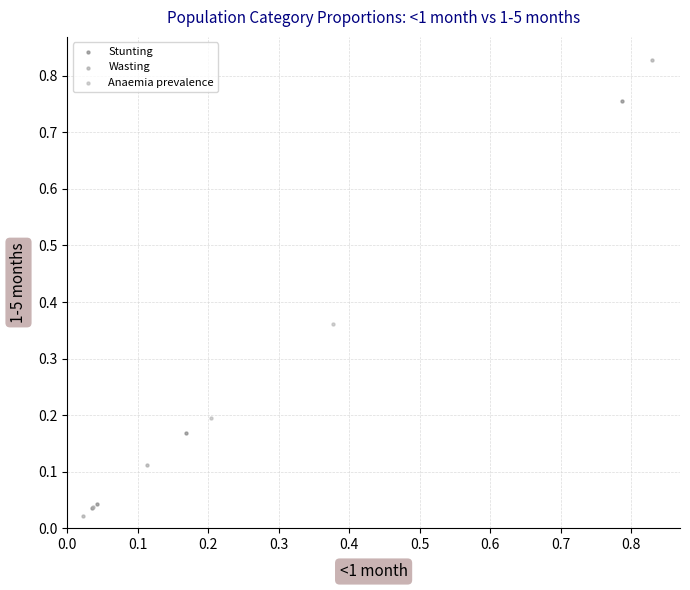

What are all the series names shown in the legend?

Stunting, Wasting, Anaemia prevalence